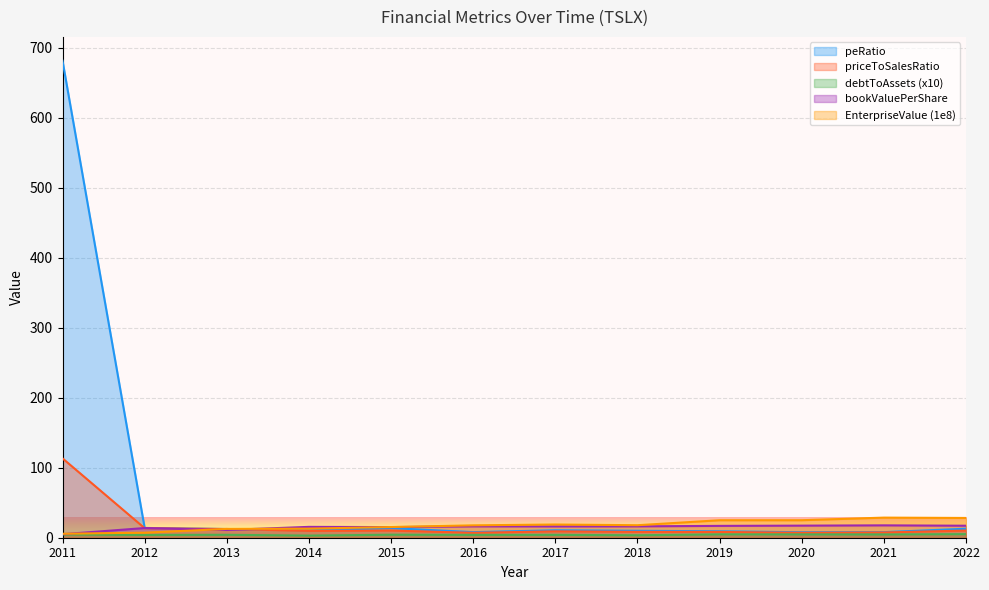

Rank the categories by bookValuePerShare value from highest to lowest.

2021, 2020, 2022, 2019, 2018, 2016, 2017, 2014, 2015, 2012, 2013, 2011